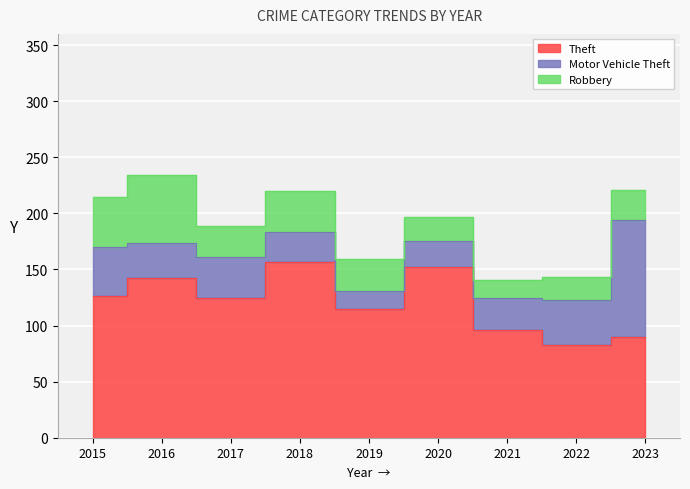

Which series has the largest total across all categories?

Theft